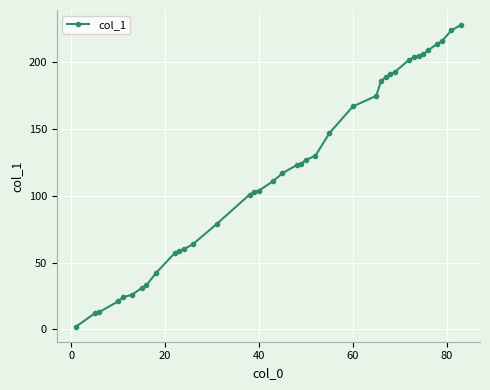

How many lines are shown in the chart?

1